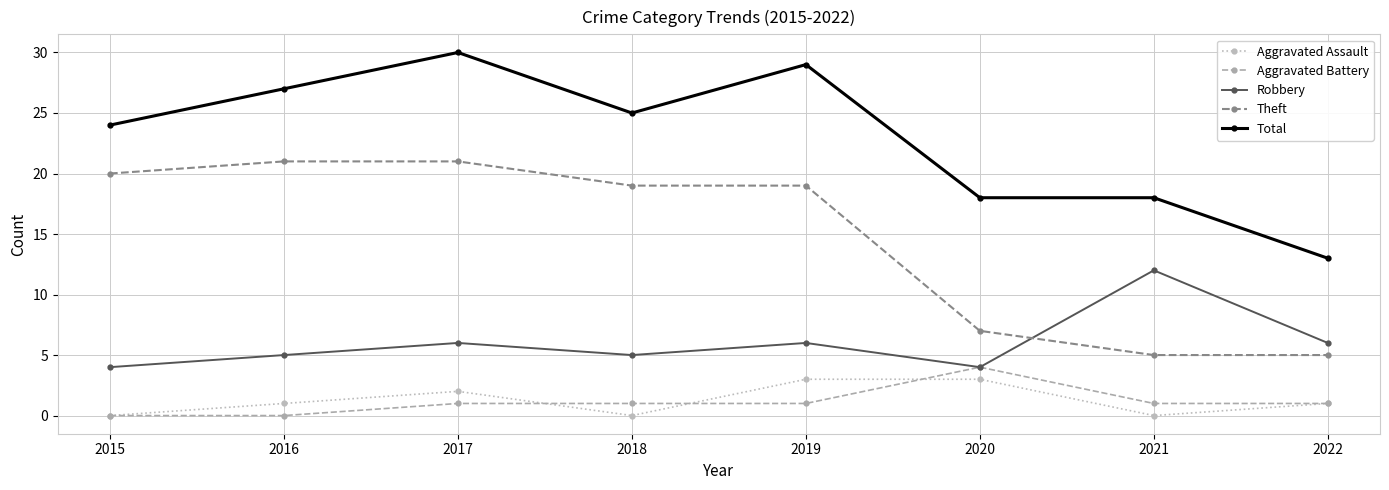

Does the chart have visible grid lines?

Yes